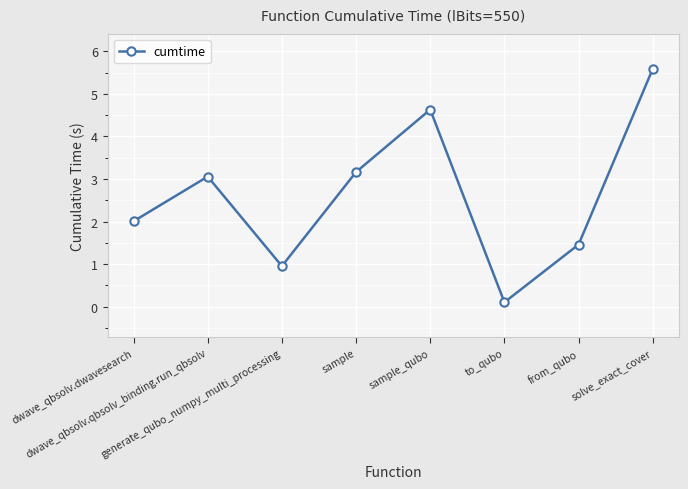

What is the label of the 3rd point from the right?

to_qubo